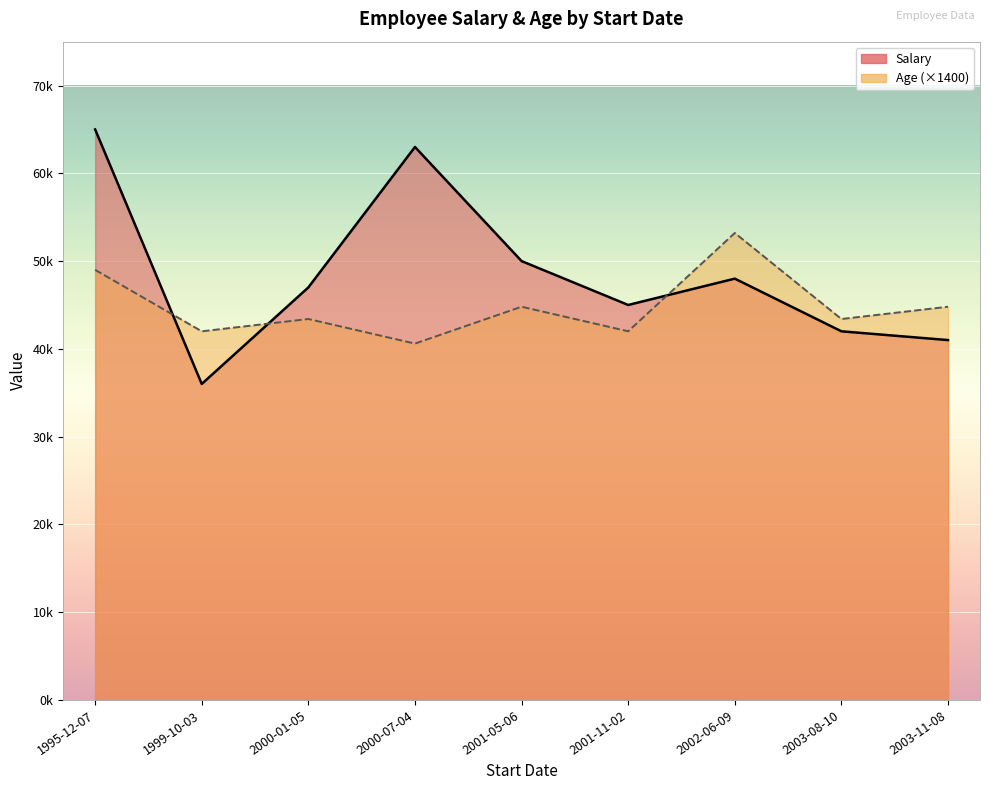

Which category has the lowest value in the Salary series?

1999-10-03